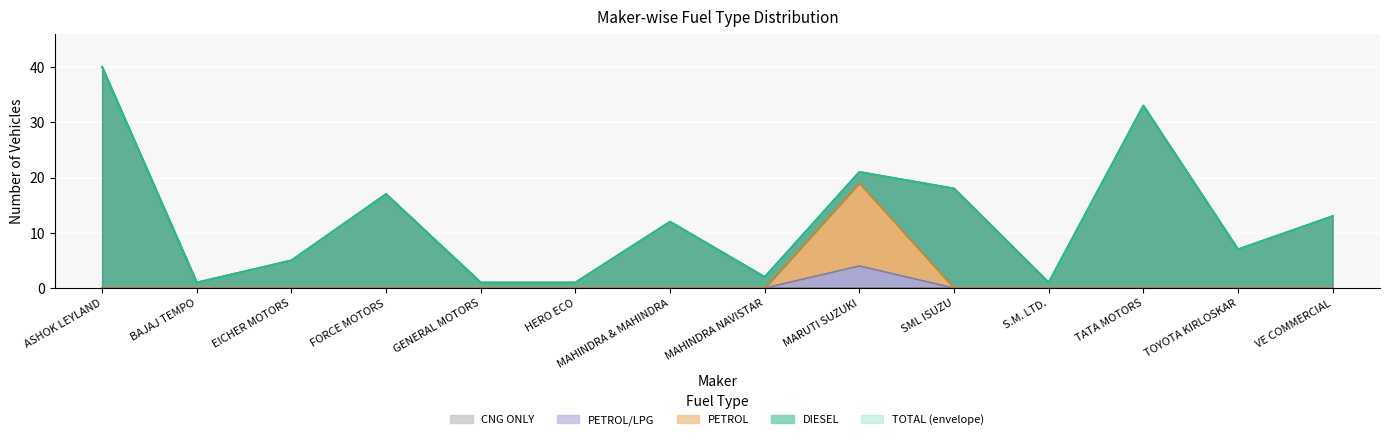

The PETROL/LPG series shows -2 at S.M. LTD.. True or false?

False